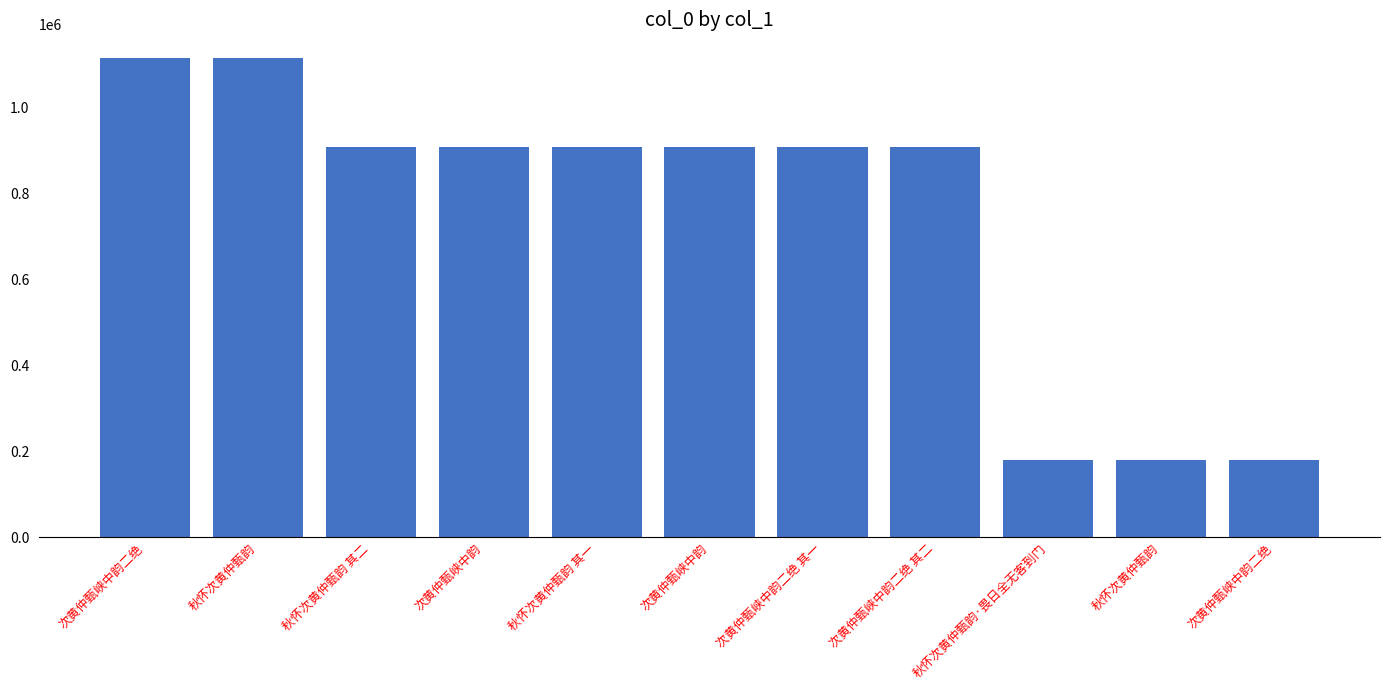

Approximately how many times larger is the value at 秋怀次黄仲甄韵 compared to 次黄仲甄峡中韵二绝 其二?

0.2